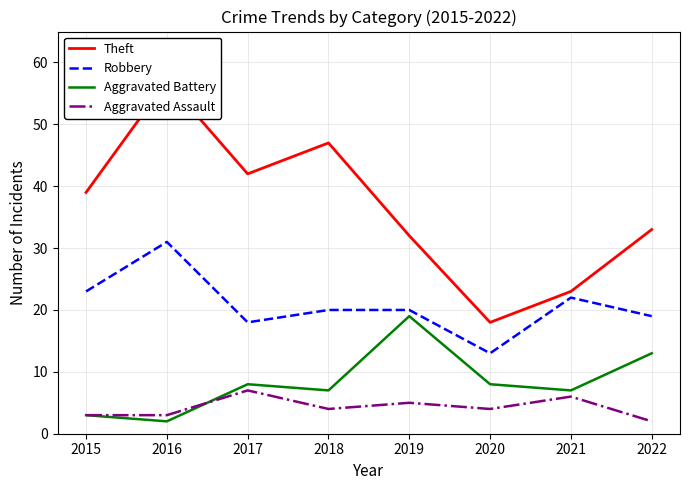

What is the approximate value of Aggravated Battery at 2021?

7